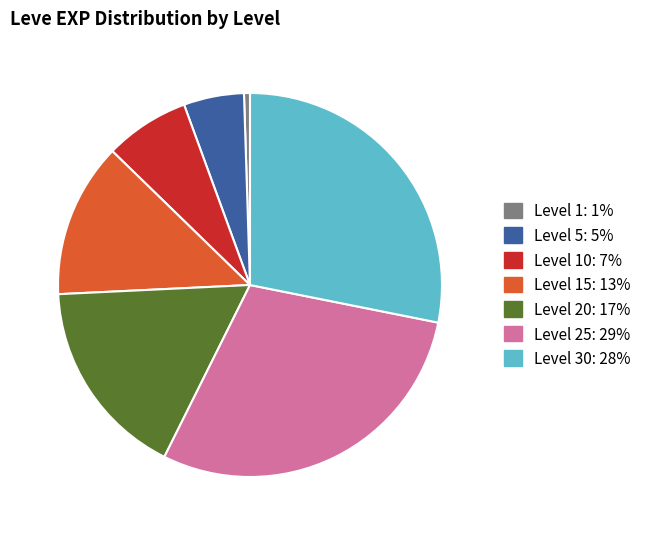

Is there any slice that represents more than half of the pie?

No